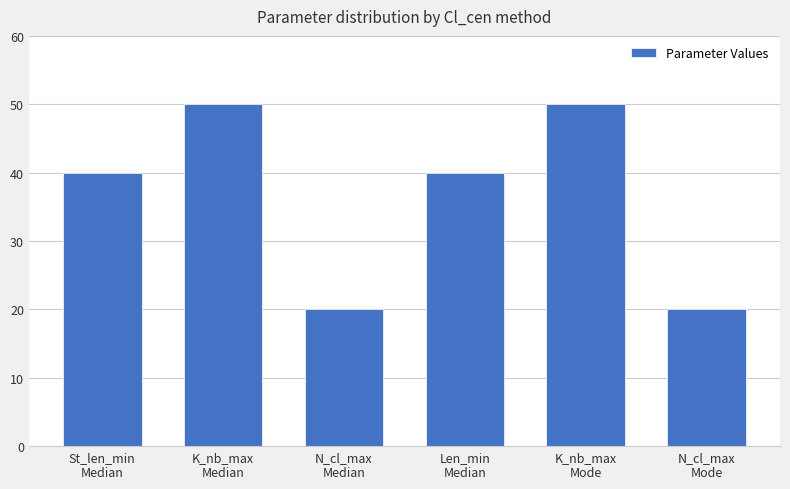

What is the sum of the values at K_nb_max
Median and St_len_min
Median?

90